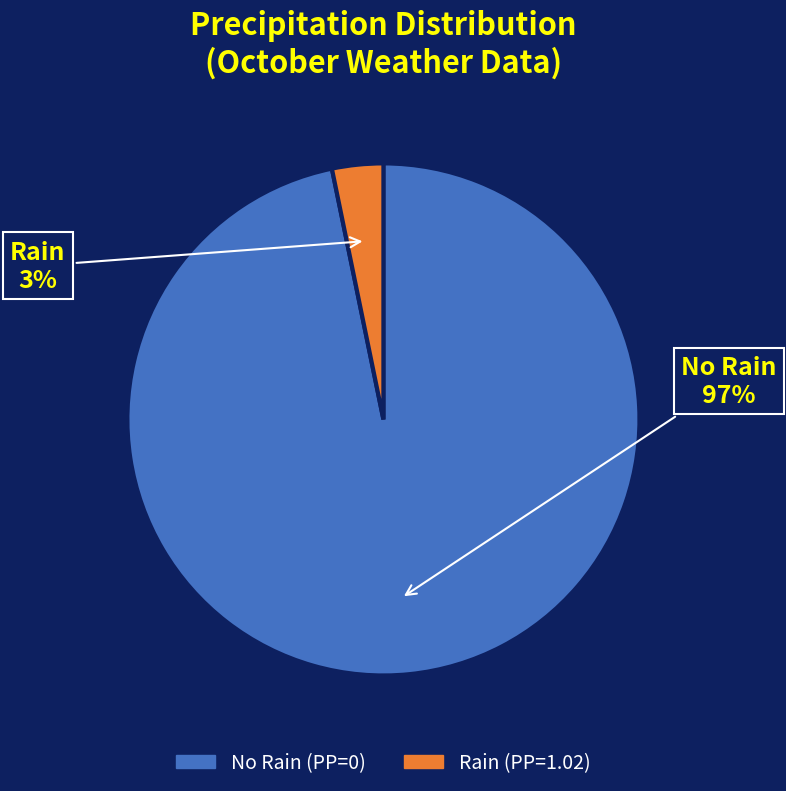

To the nearest percent, what is the difference between the largest and smallest slice percentages?

94%